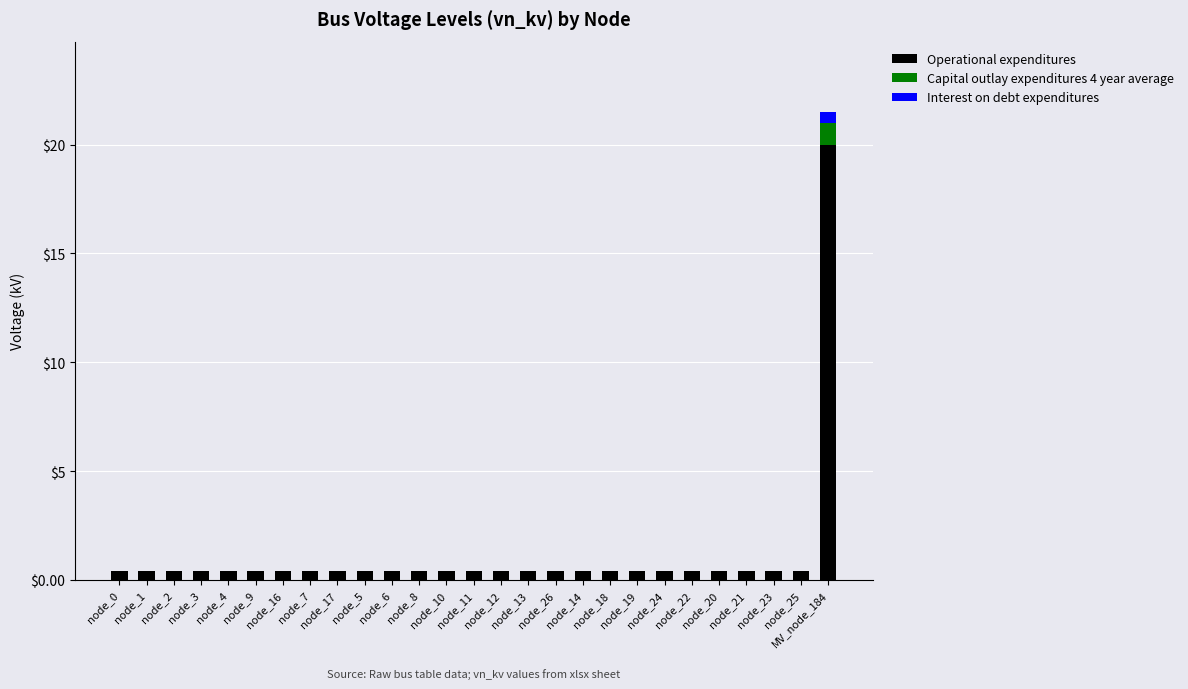

What is the highest value of the Operational expenditures series?

20.0